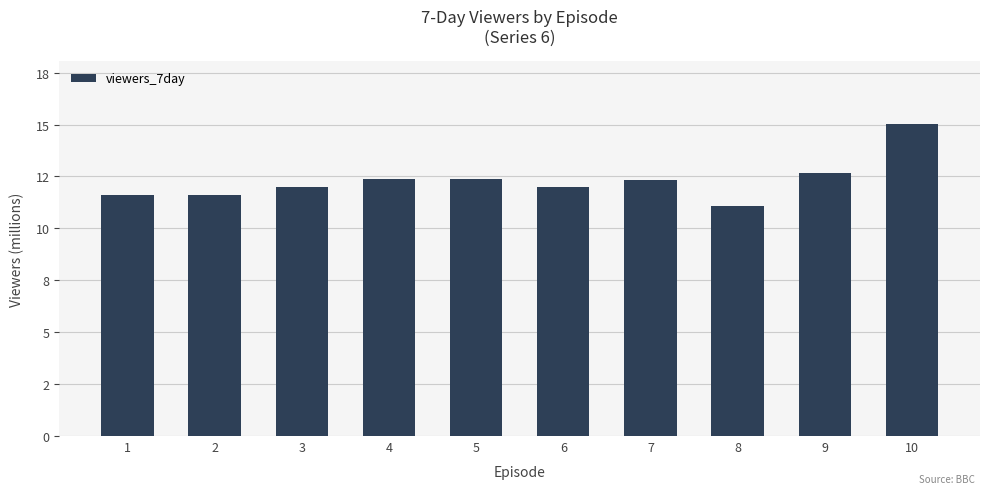

Between 5 and 3, which is larger?

5